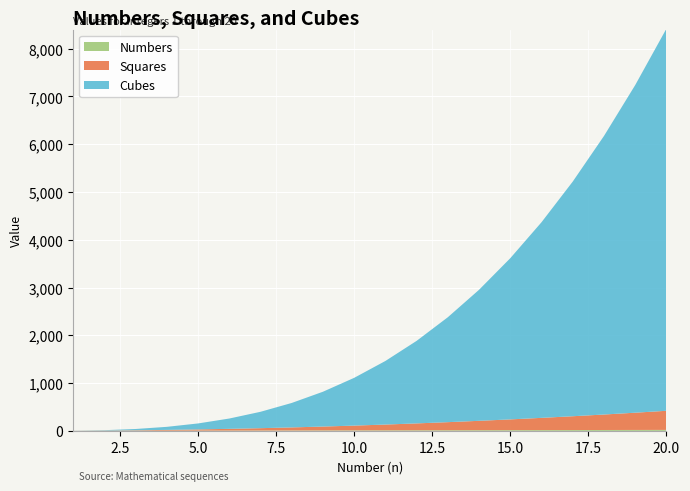

Reading left to right, transcribe all the data shown in this chart.

Numbers: 1	2	3	4	5	6	7	8	9	10	11	12	13	14	15	16	17	18	19	20
Squares: 1	4	9	16	25	36	49	64	81	100	121	144	169	196	225	256	289	324	361	400
Cubes: 1	8	27	64	125	216	343	512	729	1000	1331	1728	2197	2744	3375	4096	4913	5832	6859	8000